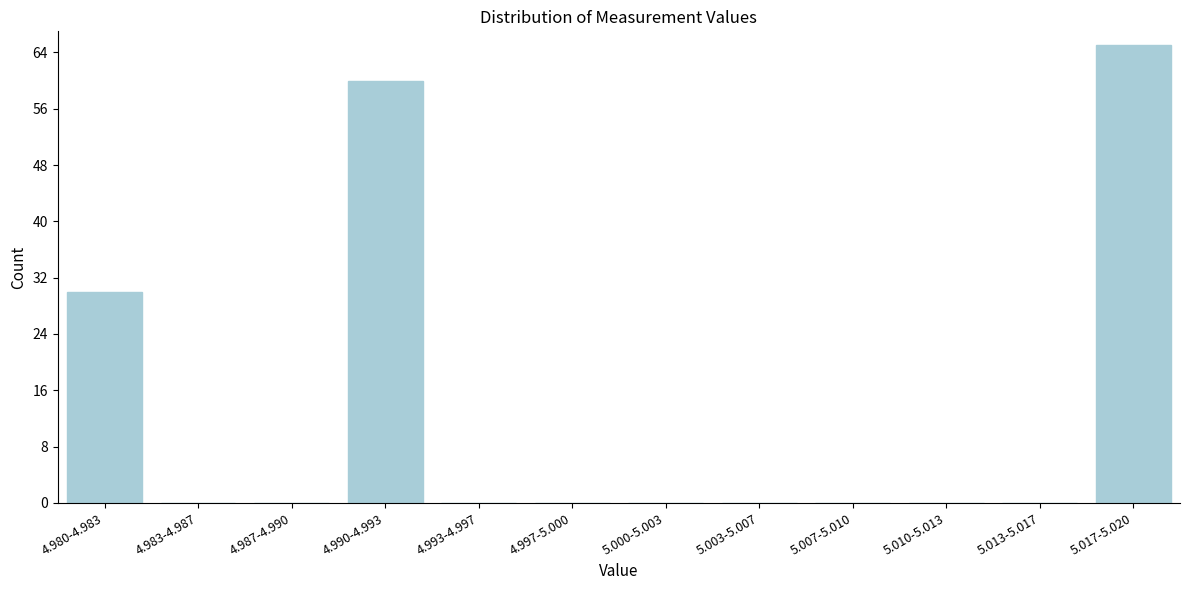

Reading left to right, extract all data points from this chart.

4.980-4.983=30	4.983-4.987=0	4.987-4.990=0	4.990-4.993=60	4.993-4.997=0	4.997-5.000=0	5.000-5.003=0	5.003-5.007=0	5.007-5.010=0	5.010-5.013=0	5.013-5.017=0	5.017-5.020=65